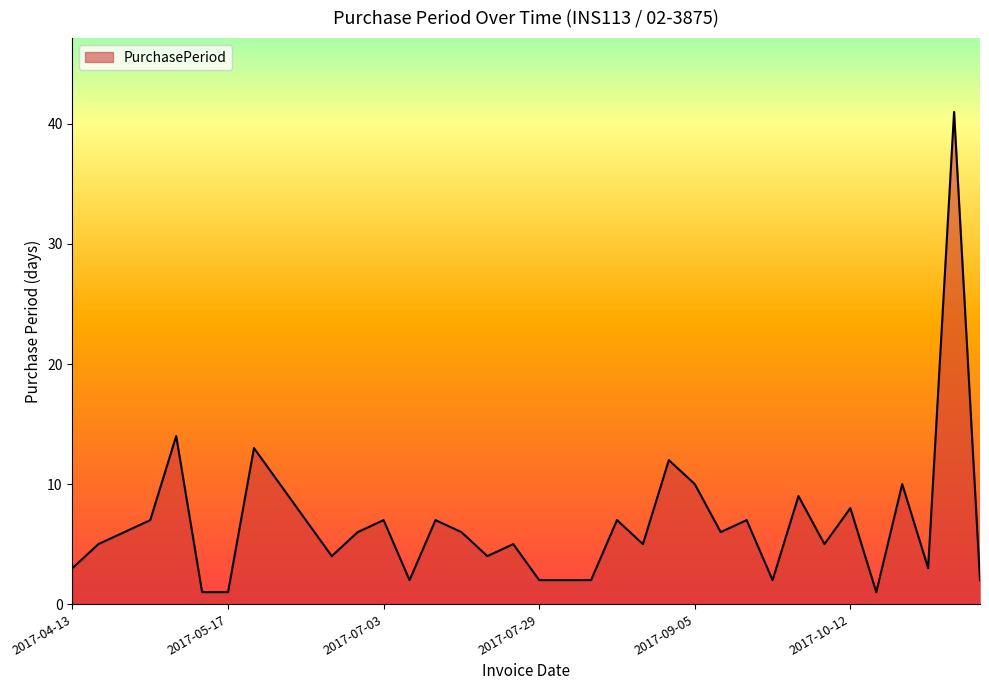

Reading right to left, list all the values displayed in this chart.

2	41	3	10	1	8	5	9	2	7	6	10	12	5	7	2	2	2	5	4	6	7	2	7	6	4	7	10	13	1	1	14	7	6	5	3